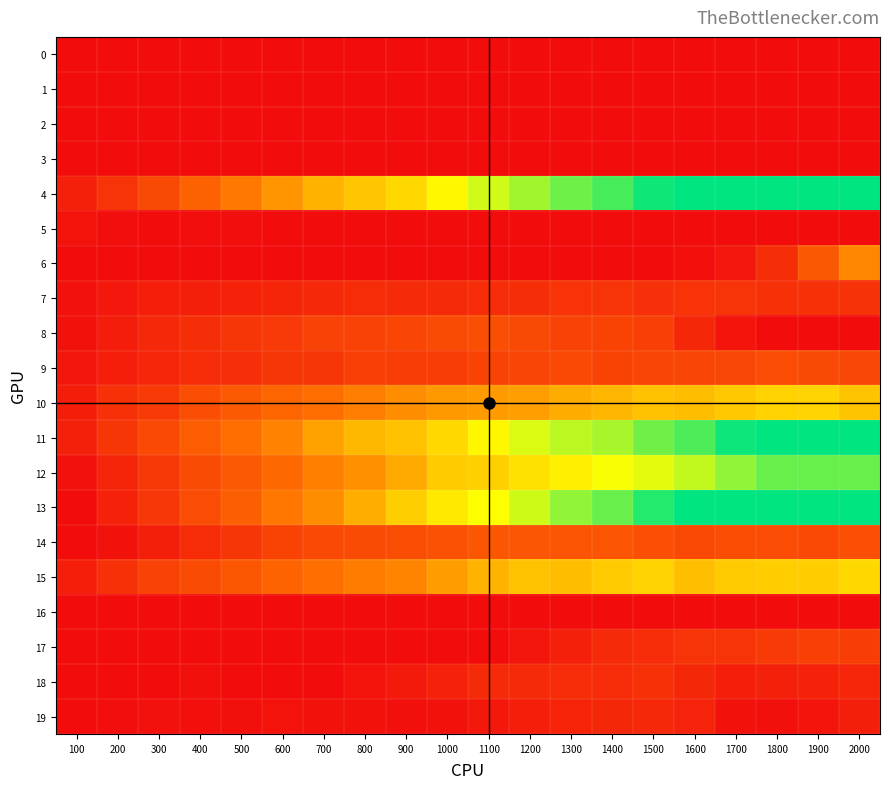

Which series has the largest range (max minus min)?

13